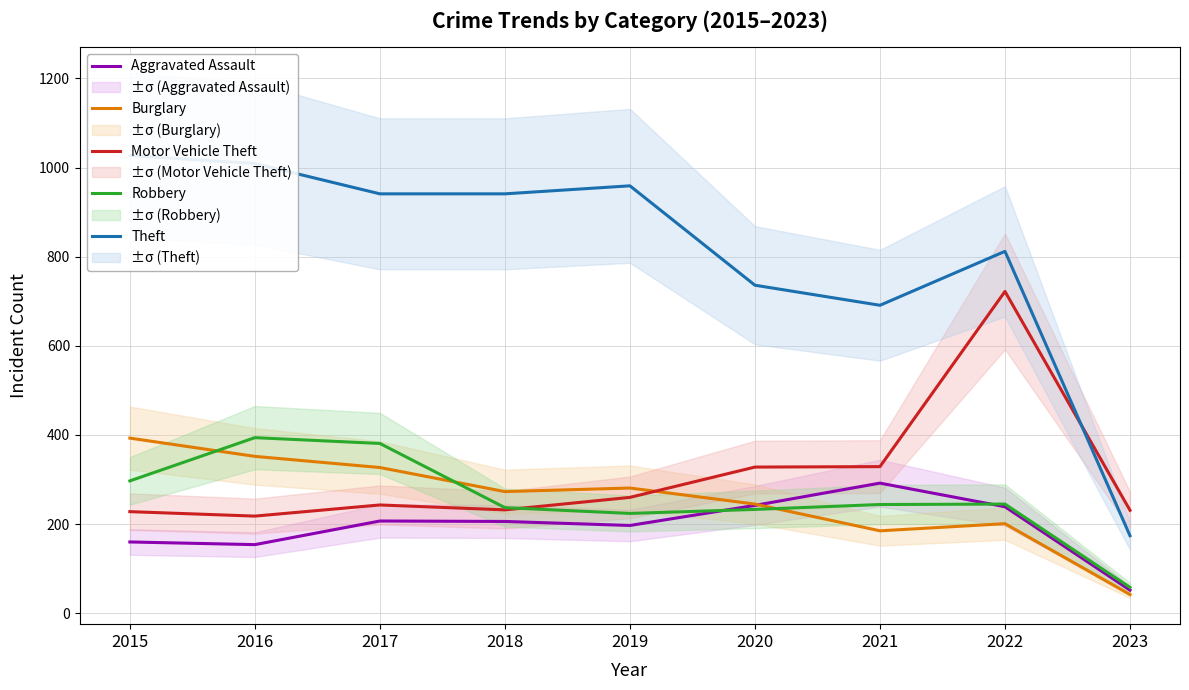

Reading left to right, transcribe all the data shown in this chart.

Aggravated Assault: 160	154	207	206	197	242	292	239	52
Burglary: 393	352	327	273	281	245	185	201	42
Motor Vehicle Theft: 228	218	243	232	260	328	329	722	231
Robbery: 297	394	381	237	224	233	244	245	58
Theft: 1027	1009	941	941	959	736	691	812	174